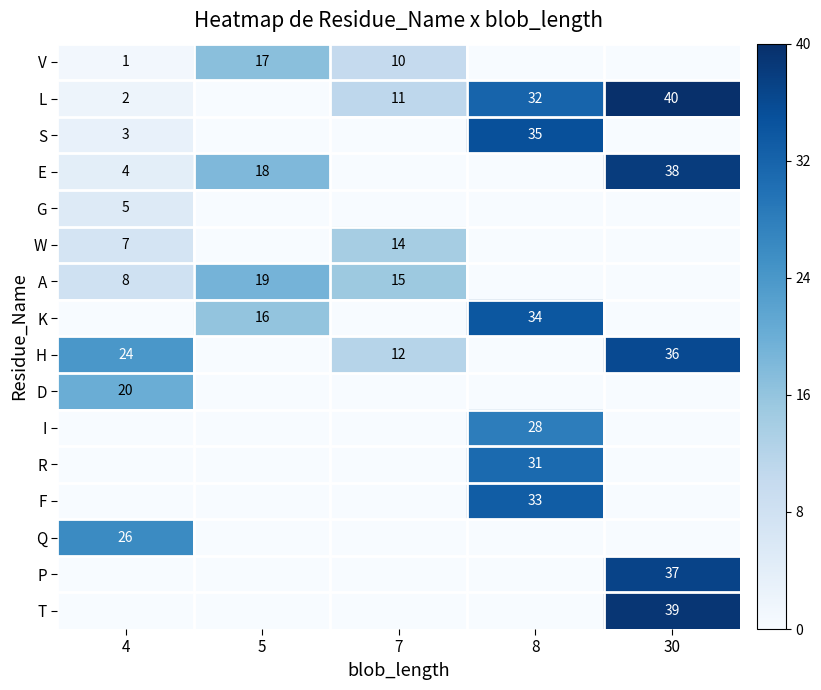

What is the difference between the L values at 4 and 8?

30